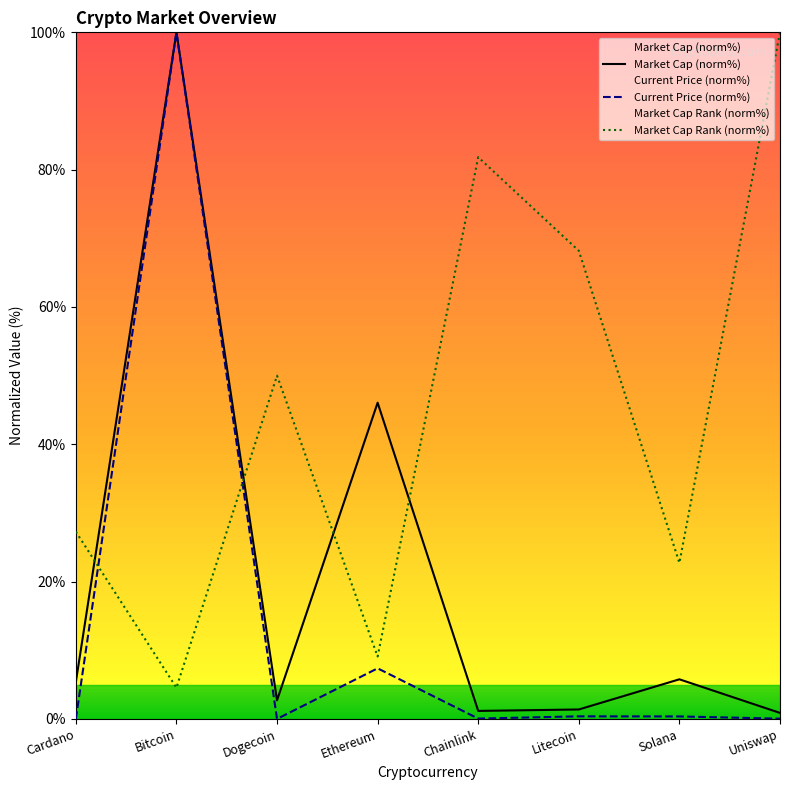

True or false: current_price has a value of 0.0 at Dogecoin.

False